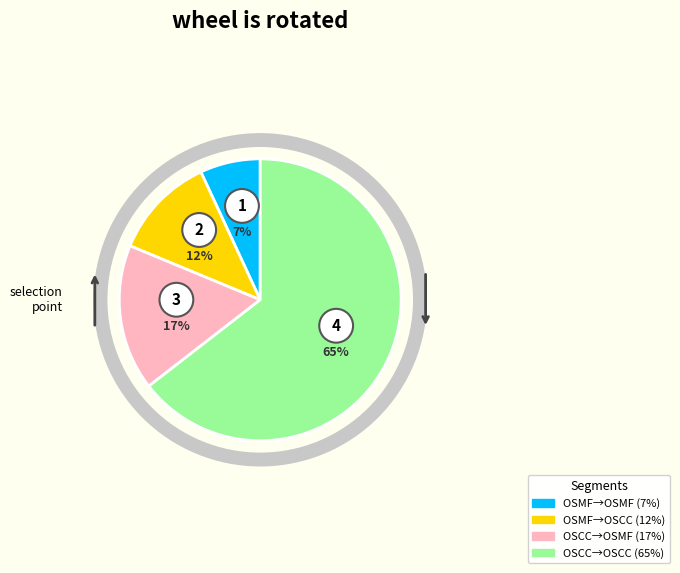

The OSCC_OSCC slice represents 65% of the pie. True or false?

True